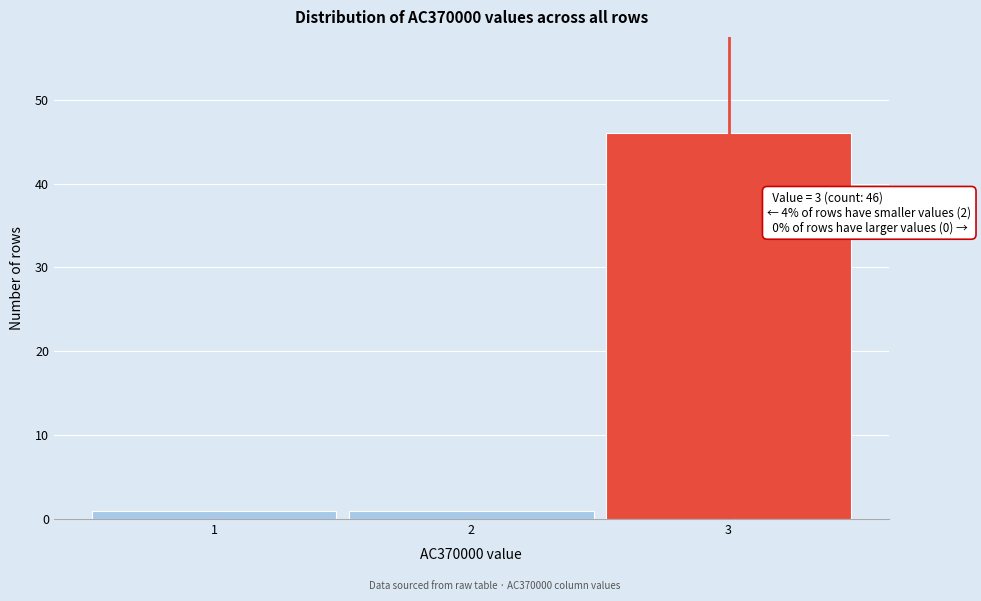

Over which range of the x-axis is the bar tallest?

2.5 to 3.5